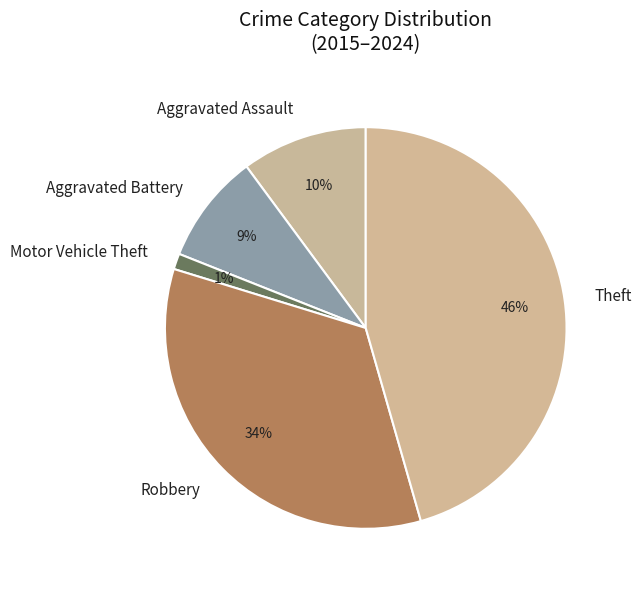

Is there a majority slice in this chart?

No